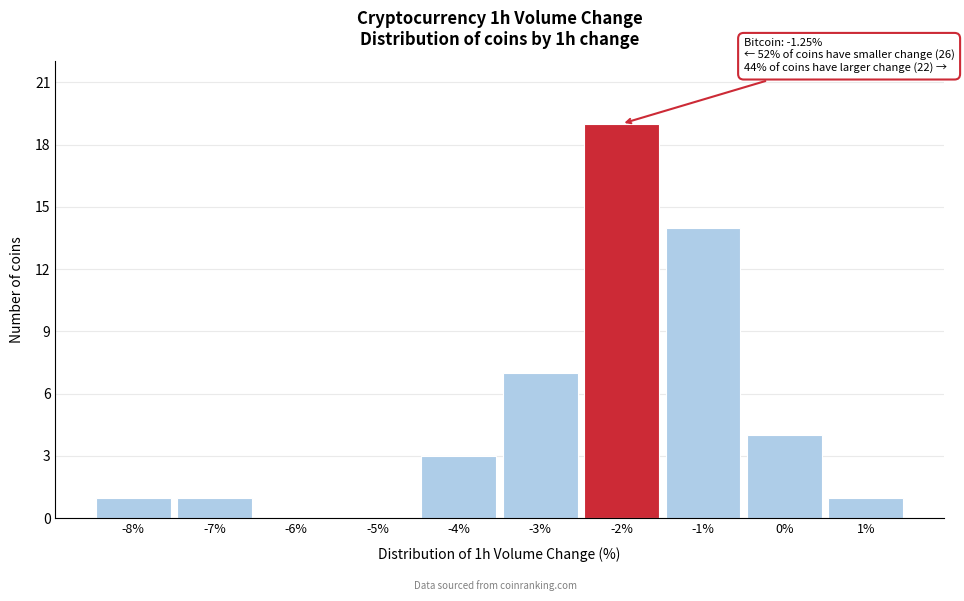

Reading right to left, list all the values displayed in this chart.

1%=1	0%=4	-1%=14	-2%=19	-3%=7	-4%=3	-5%=0	-6%=0	-7%=1	-8%=1